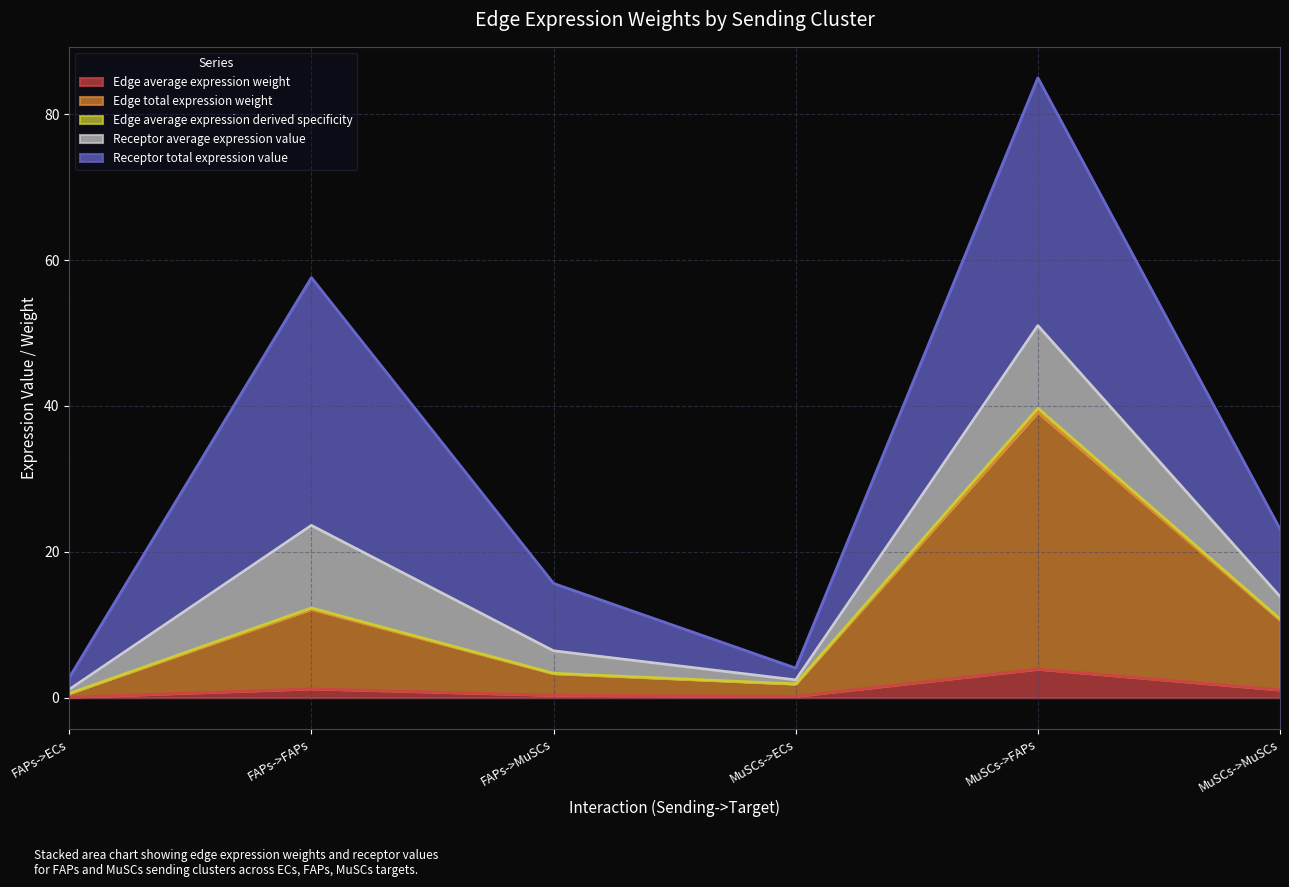

What position from the left is FAPs->MuSCs?

3